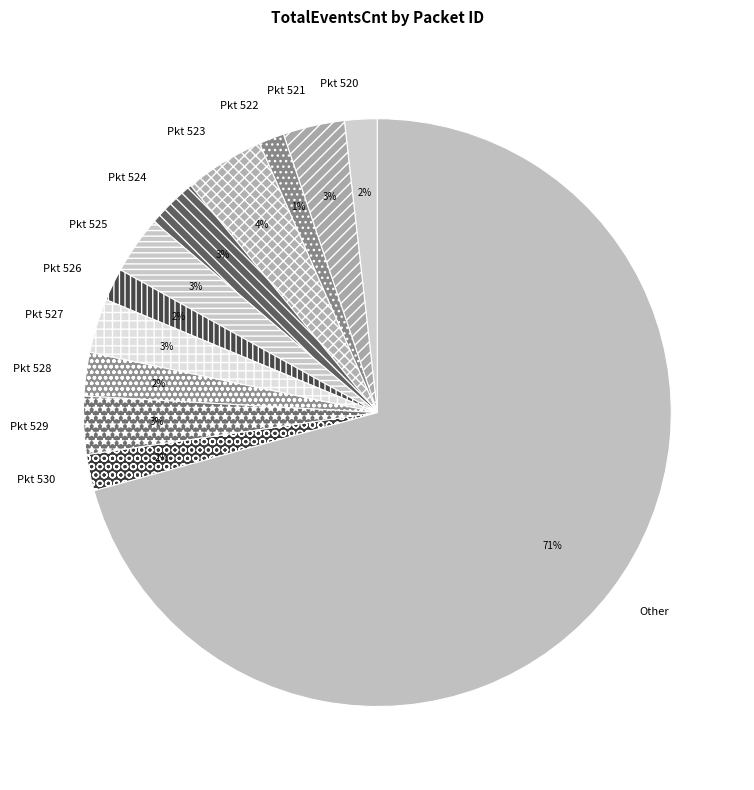

Combined, do Pkt 530 and Other account for over 50%?

Yes